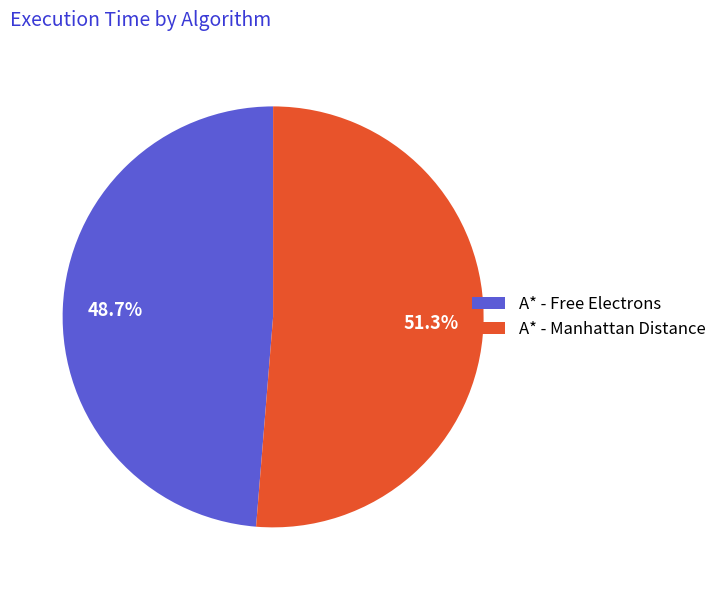

Rank the categories by value from highest to lowest.

A* - Manhattan Distance, A* - Free Electrons